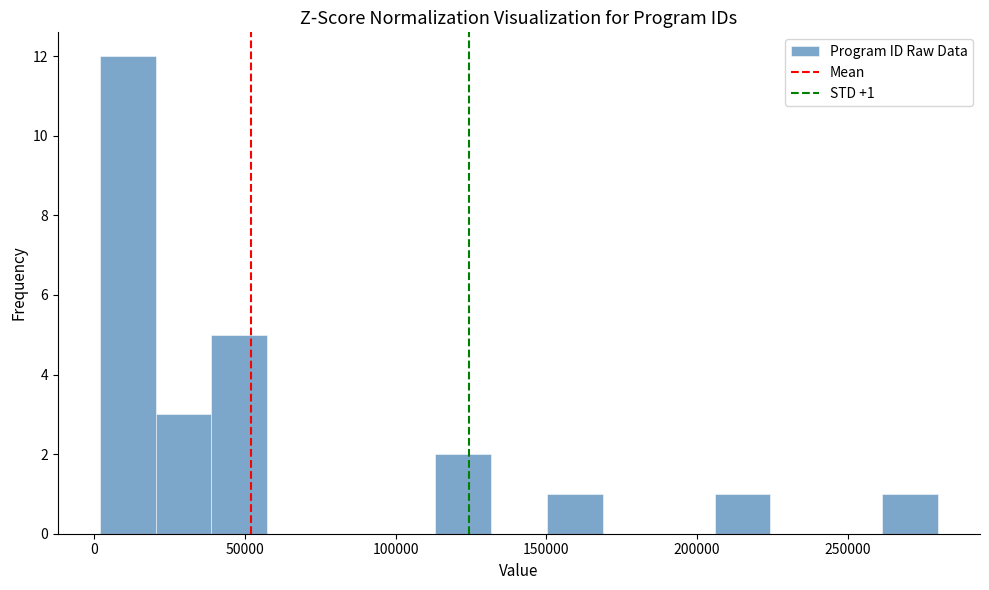

Around what value on the x-axis is the tallest bar? Give the approximate position of its centre, as read against the axis.

10000